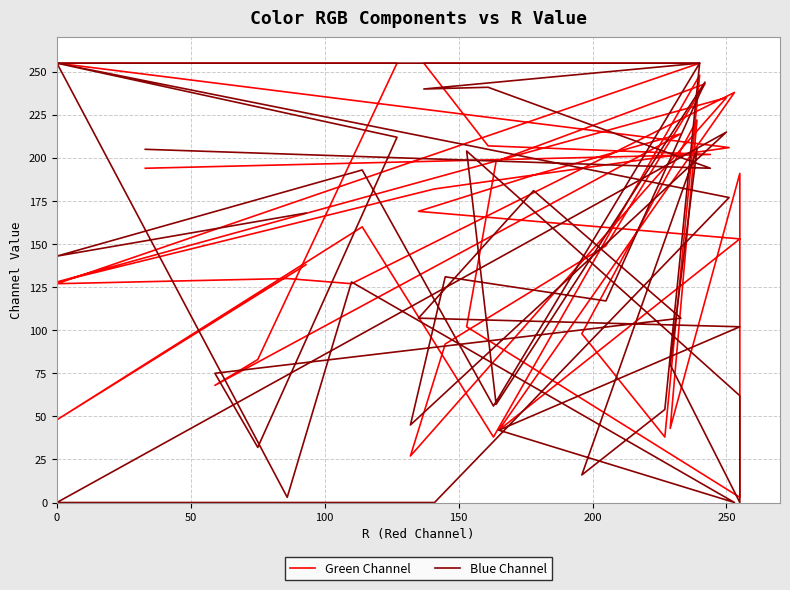

How many lines are shown in the chart?

2